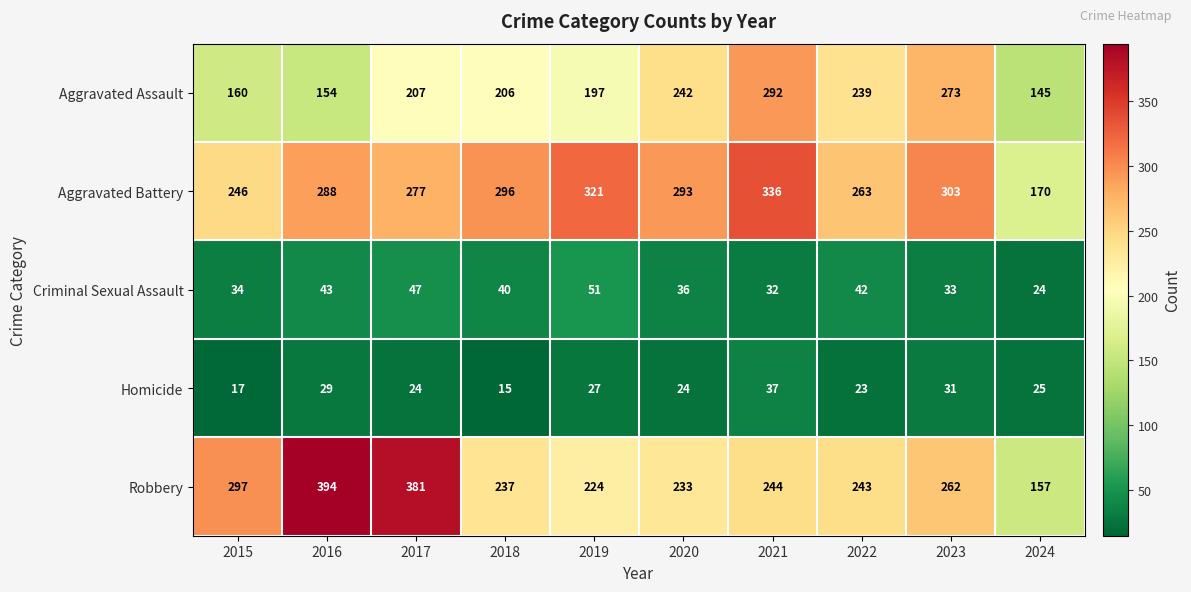

True or false: Robbery has a value of 75 at 2019.

False